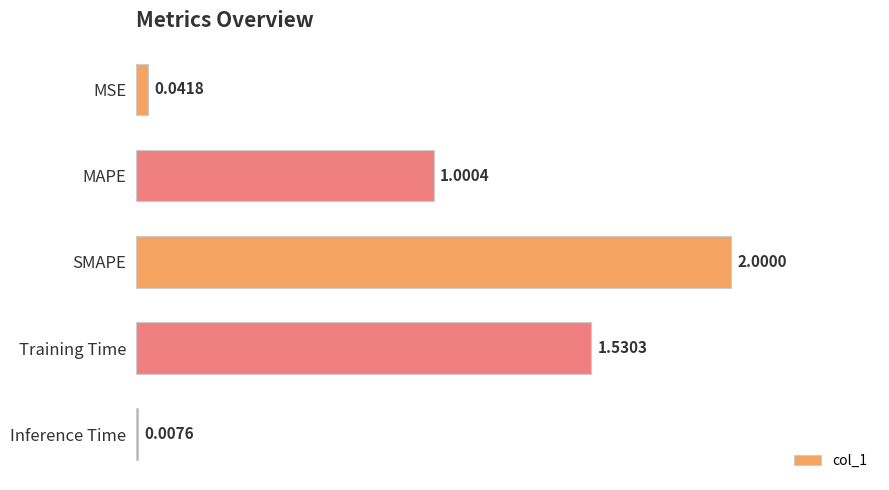

What is the difference between the maximum and minimum values?

2.0